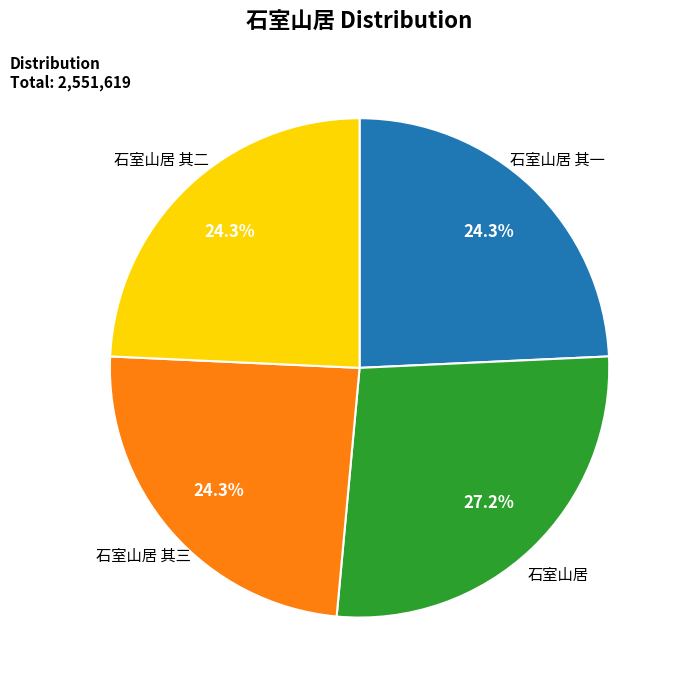

To the nearest percent, what percentage of the pie is 石室山居 其二?

24%